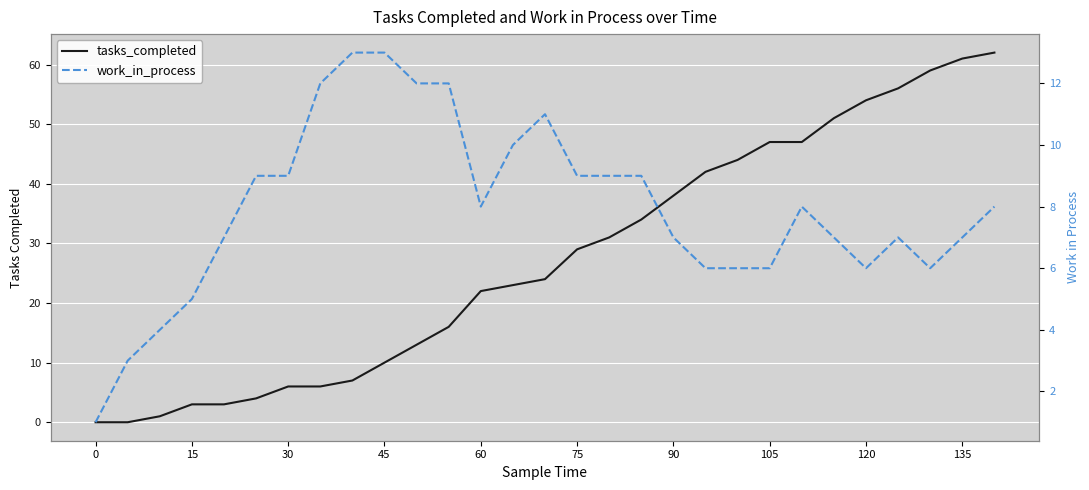

How many values in the tasks_completed series are below 24?

14